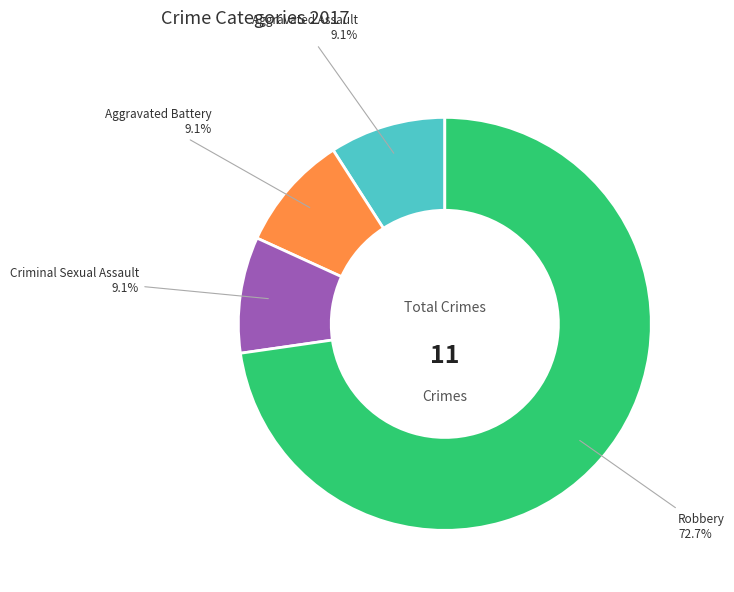

How many slices are in this pie chart?

4